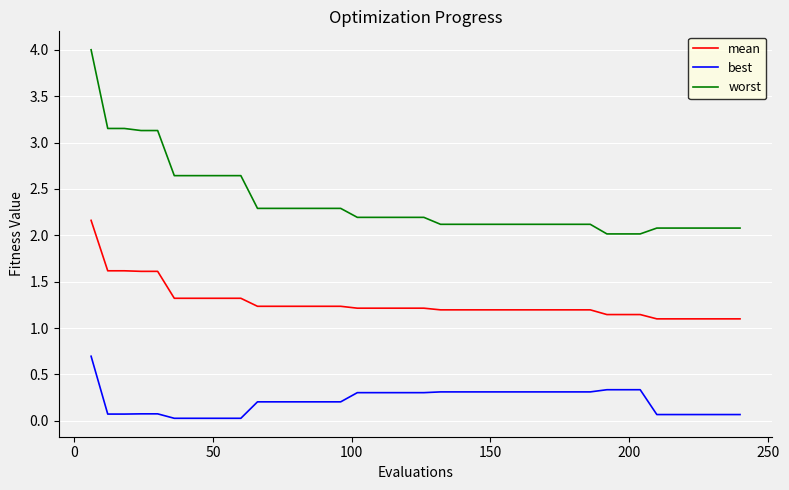

Which series has the largest total across all categories?

worst